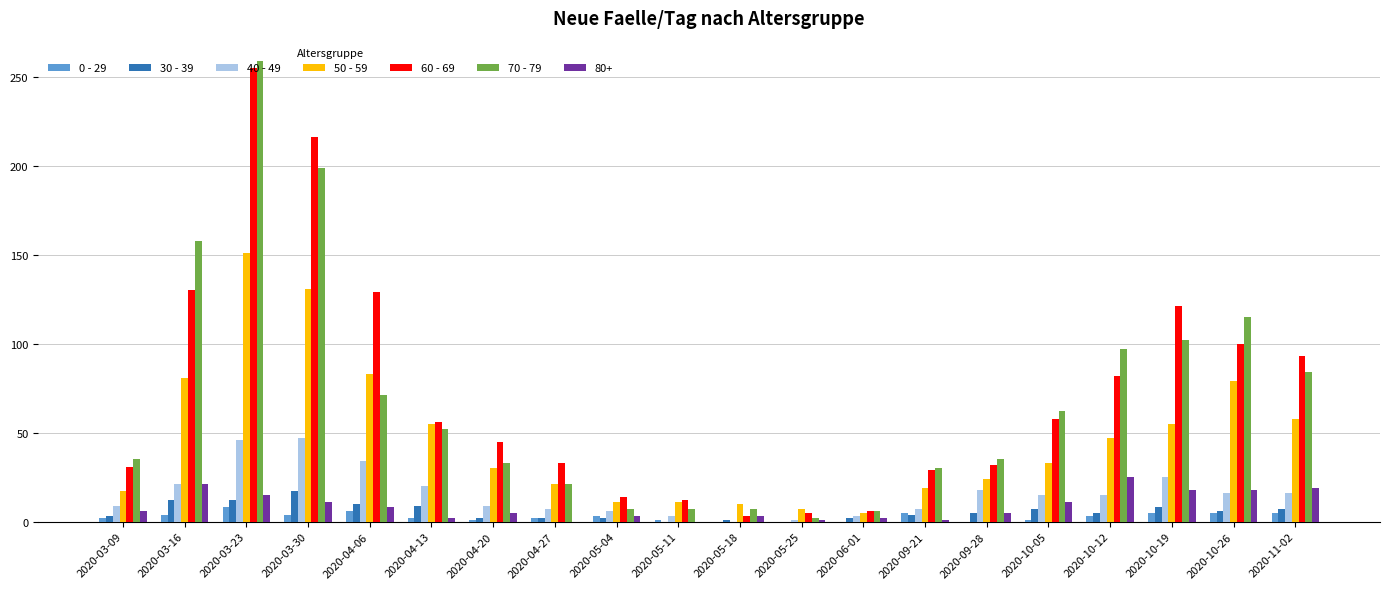

Are the bars horizontal?

No